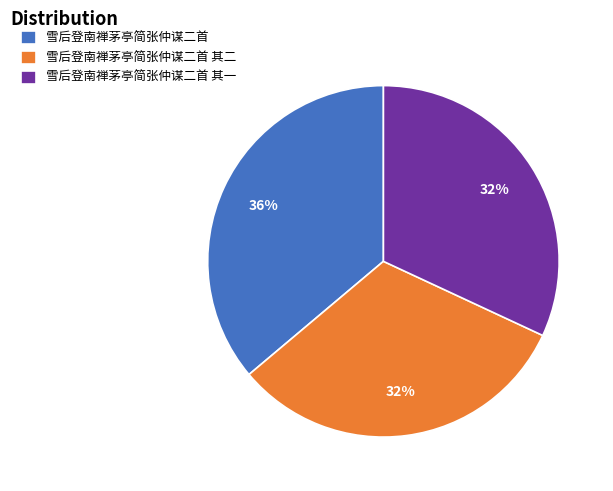

True or false: 雪后登南禅茅亭简张仲谋二首 其二 accounts for 26% of the total.

False